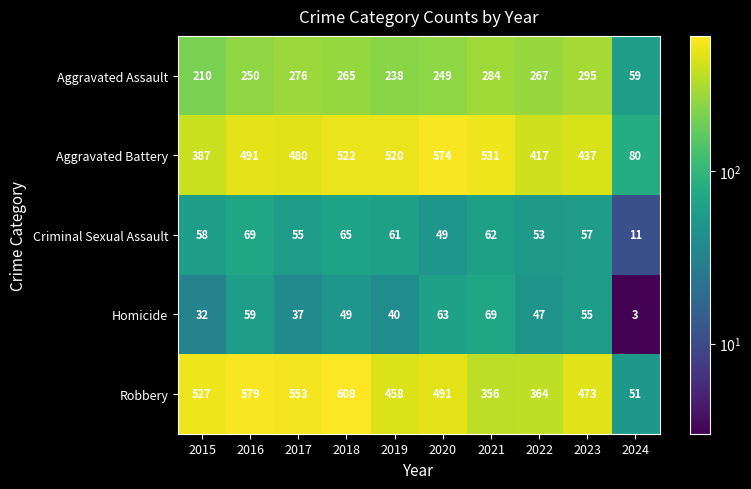

Rank the series at 2019 from highest to lowest value.

Aggravated Battery, Robbery, Aggravated Assault, Criminal Sexual Assault, Homicide